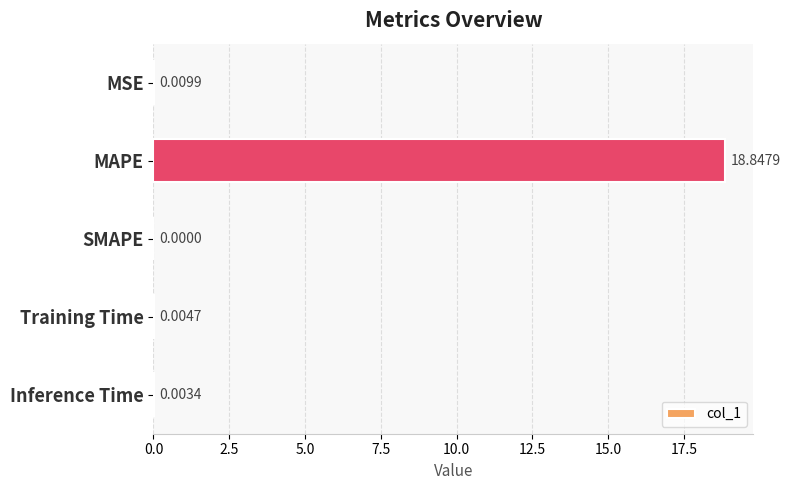

What is the sum of the values at MAPE and SMAPE?

18.8